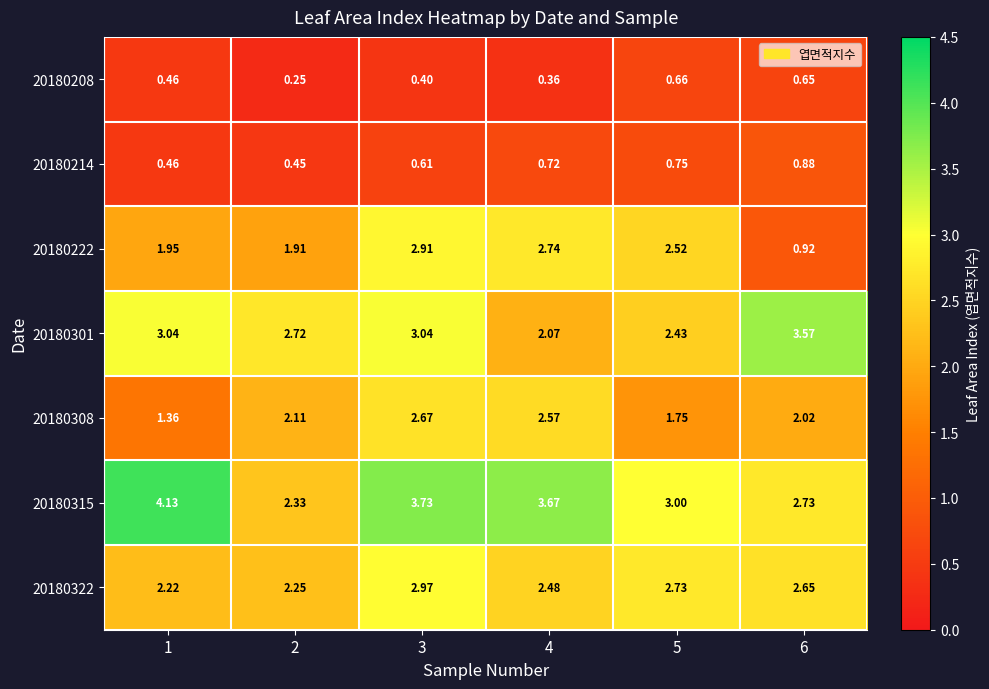

Which series changed the most between 4 and 5?

20180308